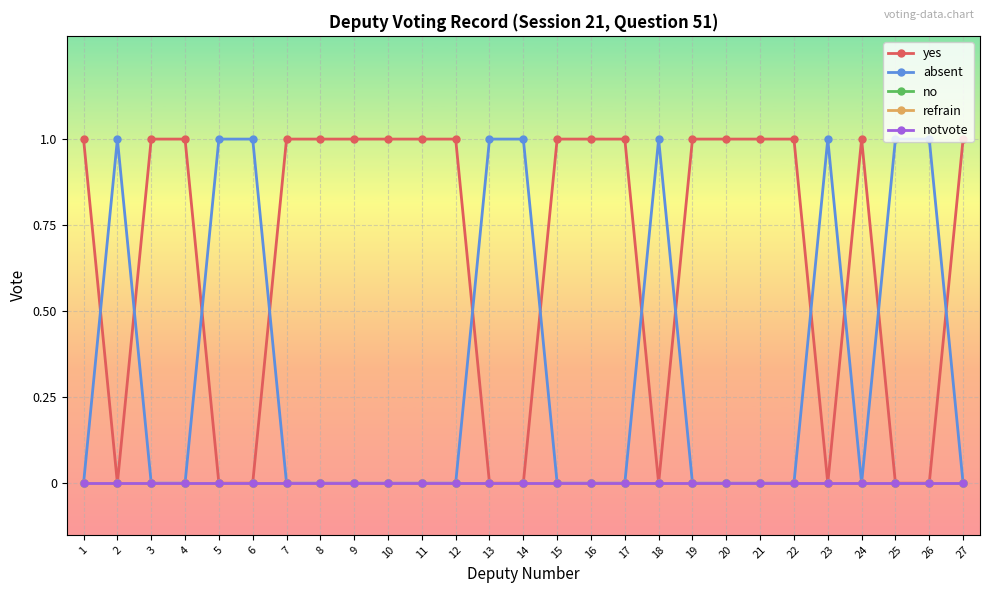

Rank the series by their maximum value, from highest to lowest.

yes, absent, no, refrain, notvote